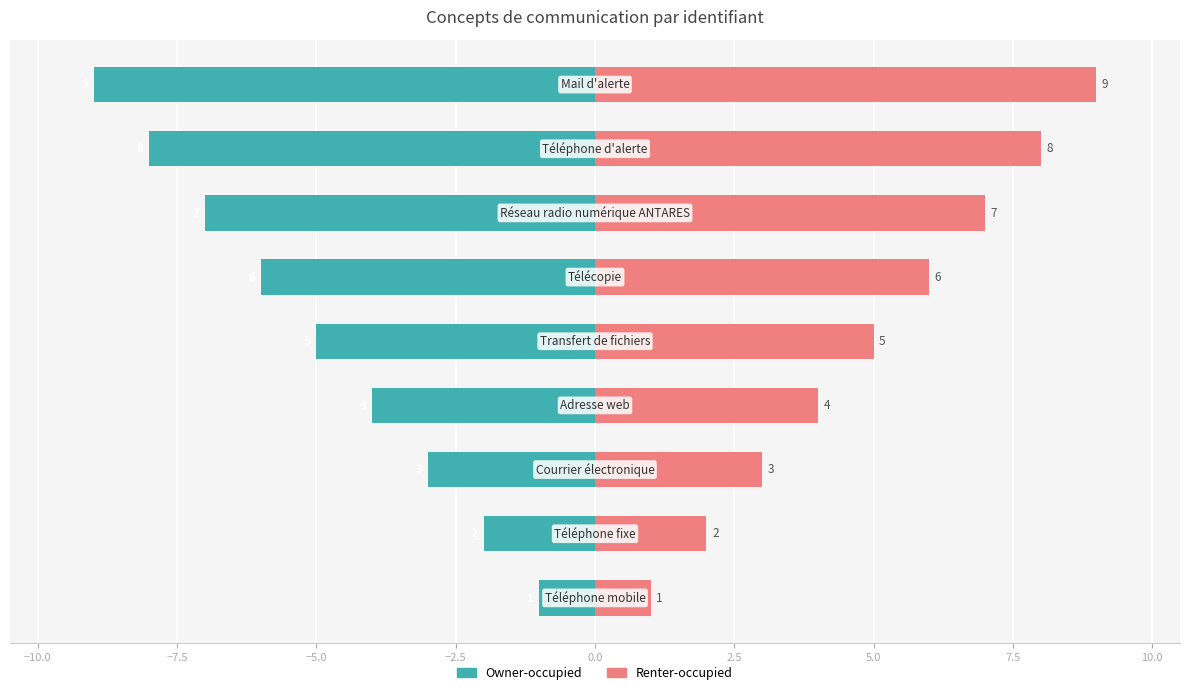

Is it true that Renter-occupied equals 1 at −10.0?

False